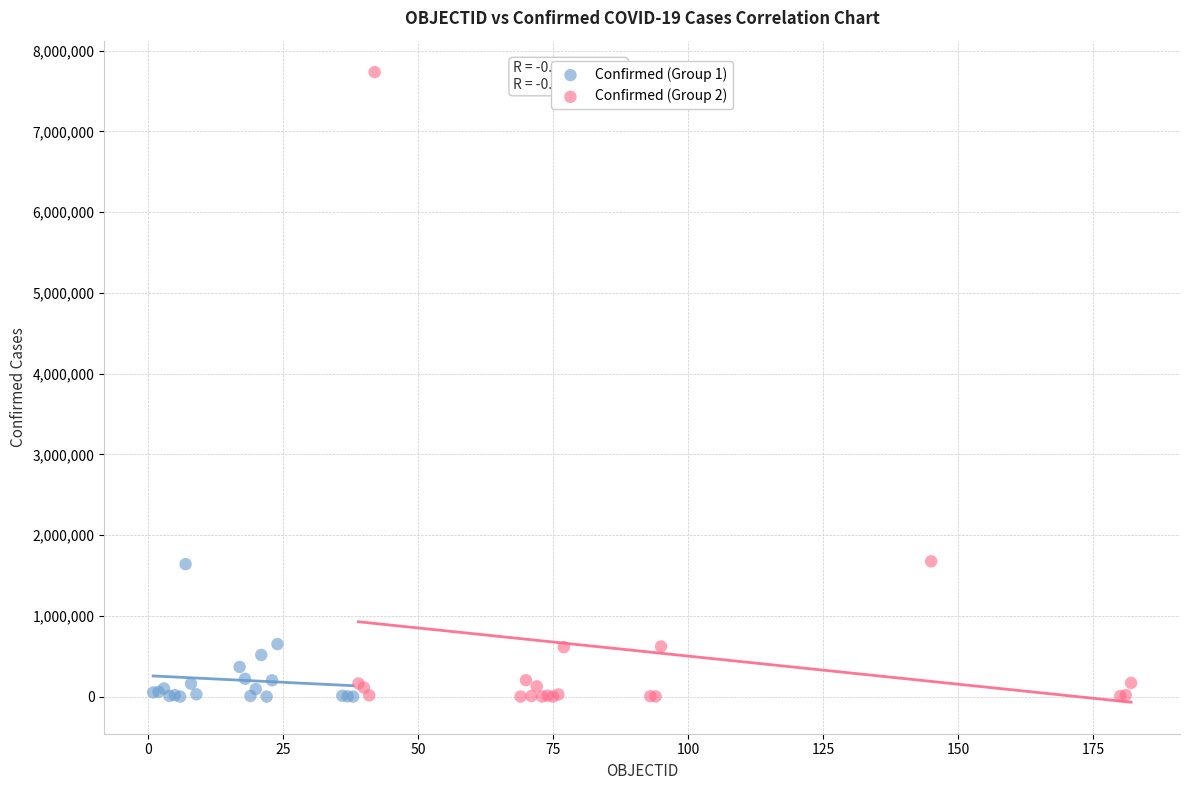

Which series reaches the maximum Y coordinate?

Confirmed (Group 2)